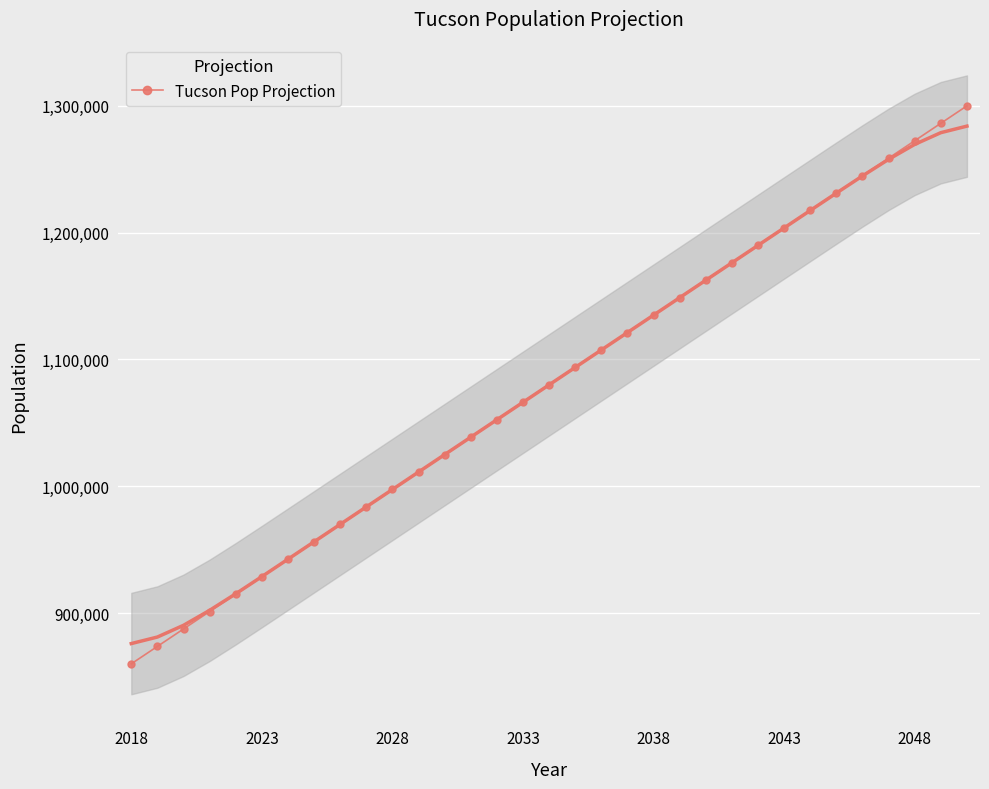

What is the value of the 6th point from the left?

928750